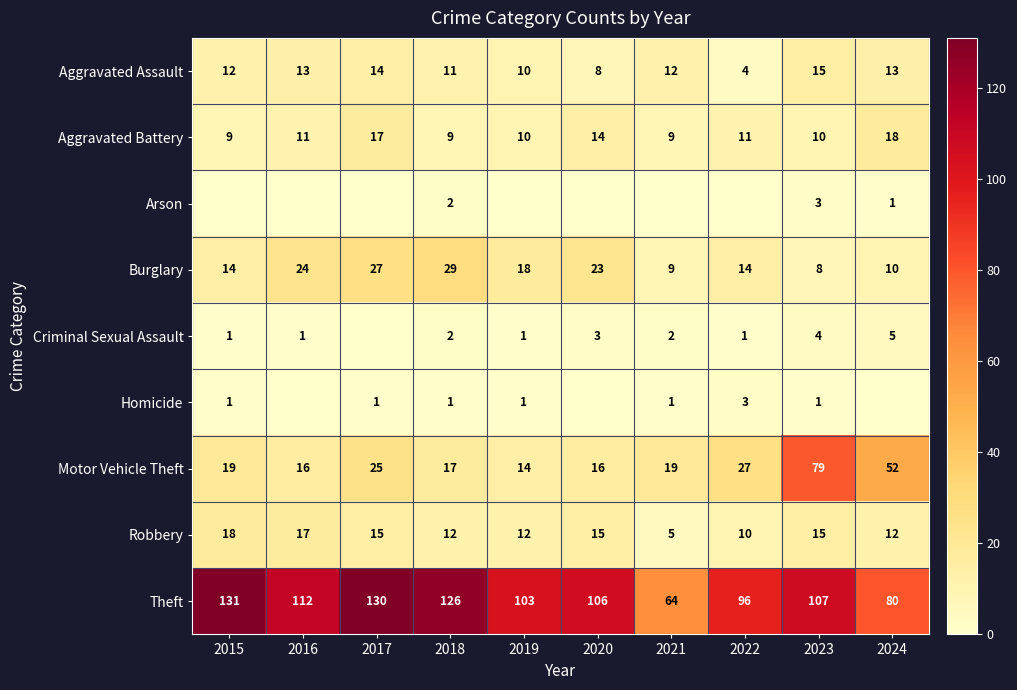

Read the Motor Vehicle Theft value at 2016.

16